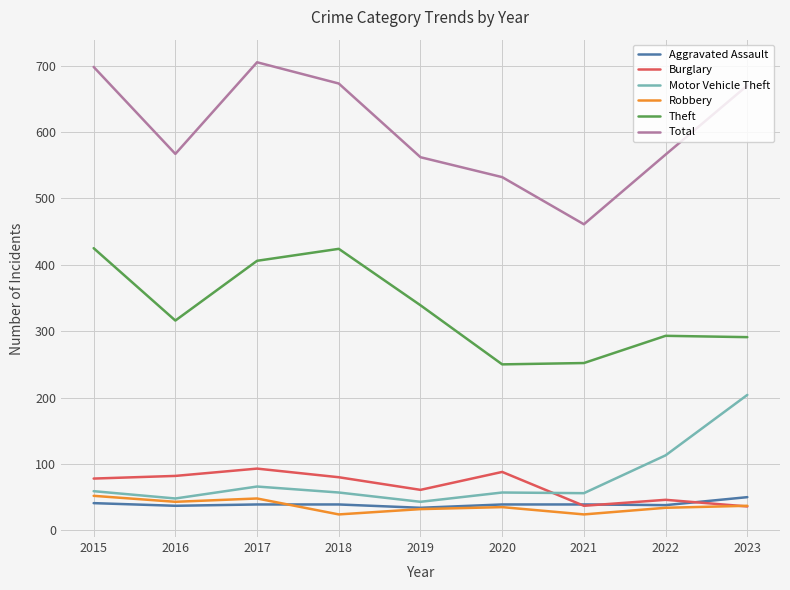

Is it true that Total equals 301 at 2018?

False